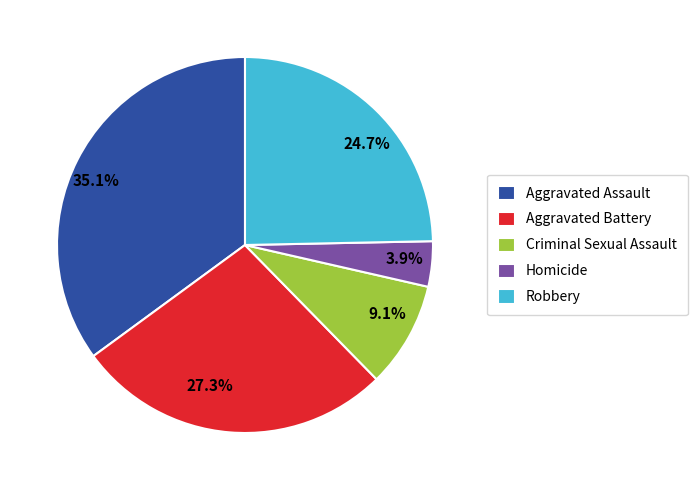

Between Robbery and Homicide, which is larger?

Robbery